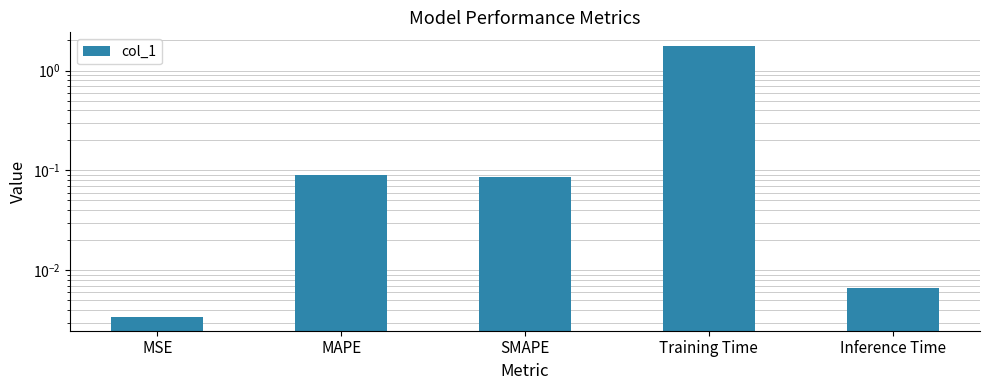

Rank the categories by value from highest to lowest.

Training Time, MAPE, SMAPE, Inference Time, MSE